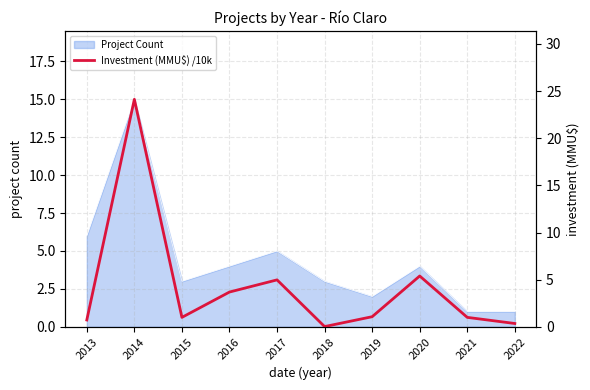

True or false: the data shows 1.1 at 2013.

False